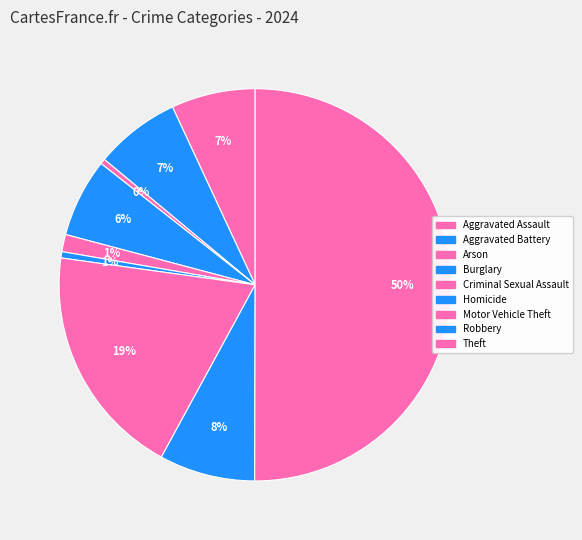

Count the number of slices in the pie.

9